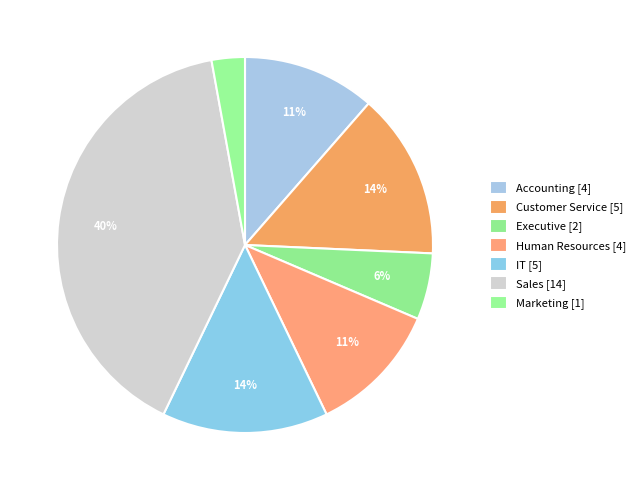

To the nearest percent, what portion does Sales represent?

40%